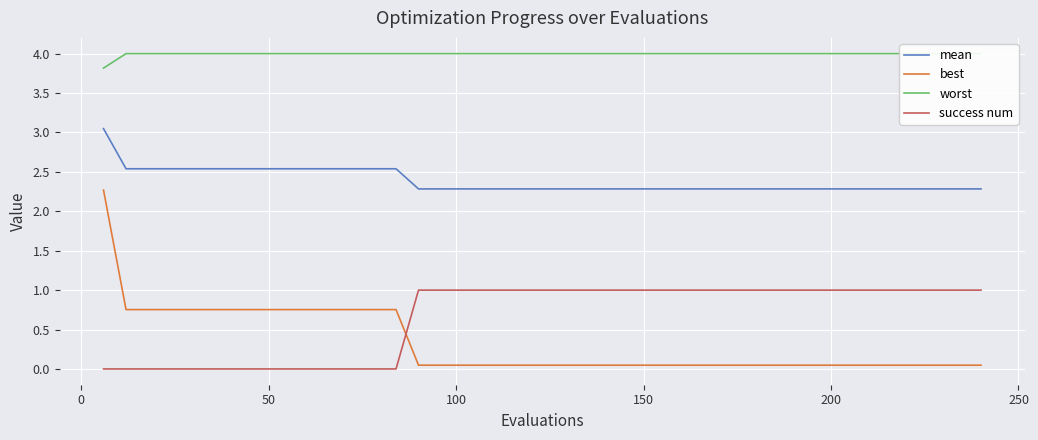

Rank the series by their maximum value, from highest to lowest.

worst, mean, best, success num